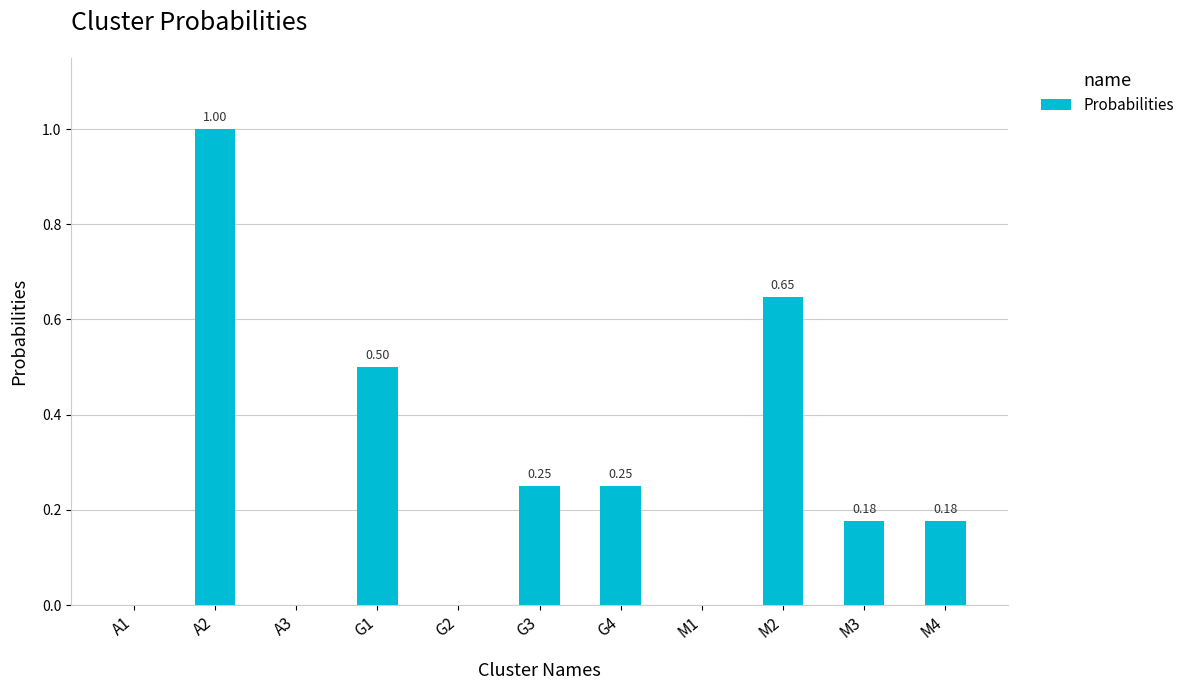

The value at G2 is 0.0. True or false?

True